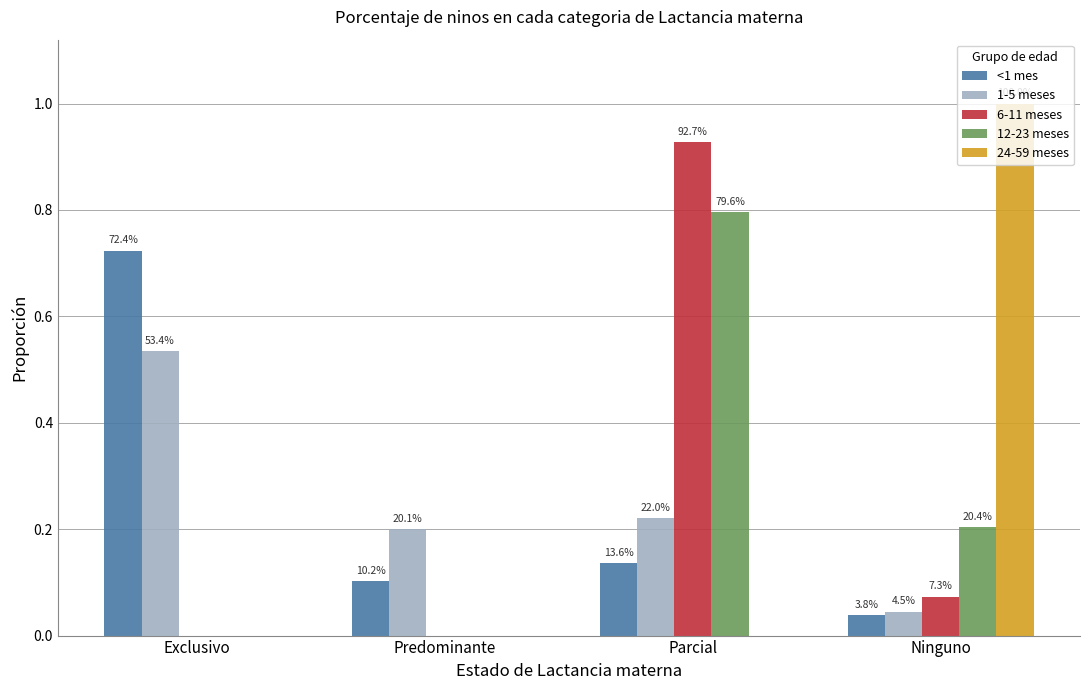

What are all the series names shown in the legend?

<1 mes, 1-5 meses, 6-11 meses, 12-23 meses, 24-59 meses